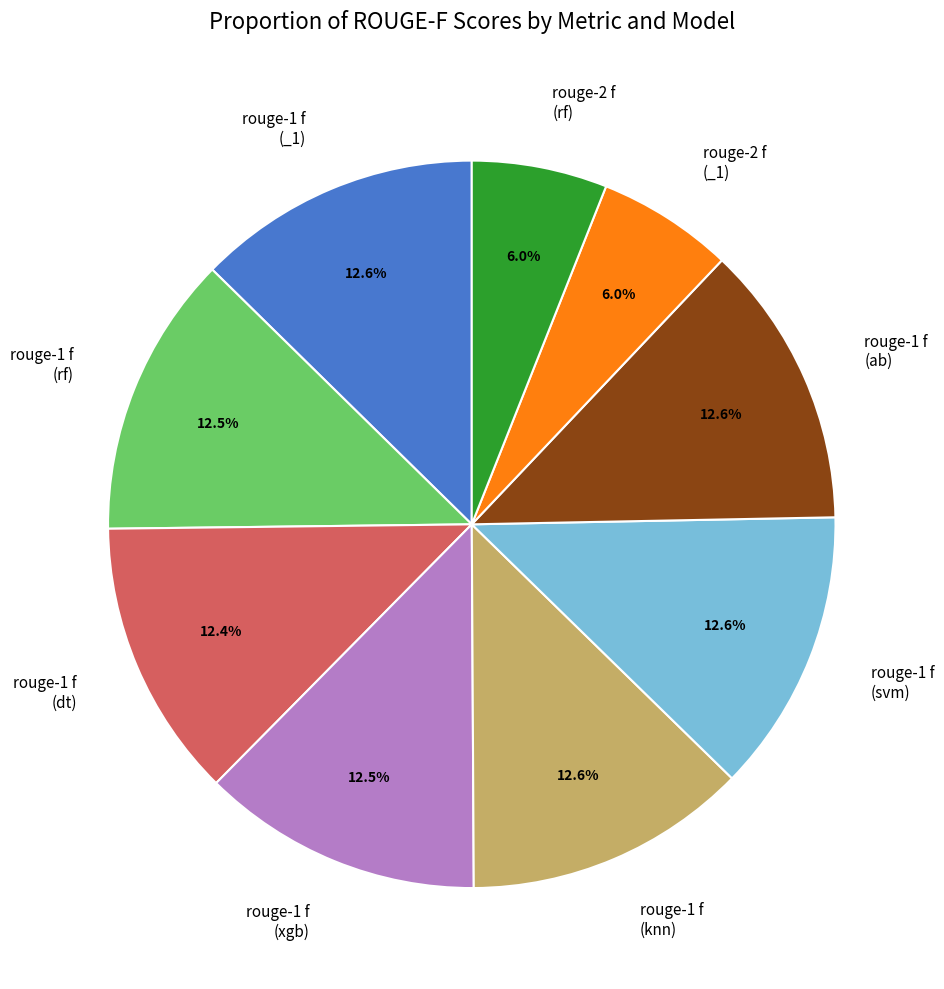

To the nearest percent, what portion does rouge-1 f (ab) represent?

13%